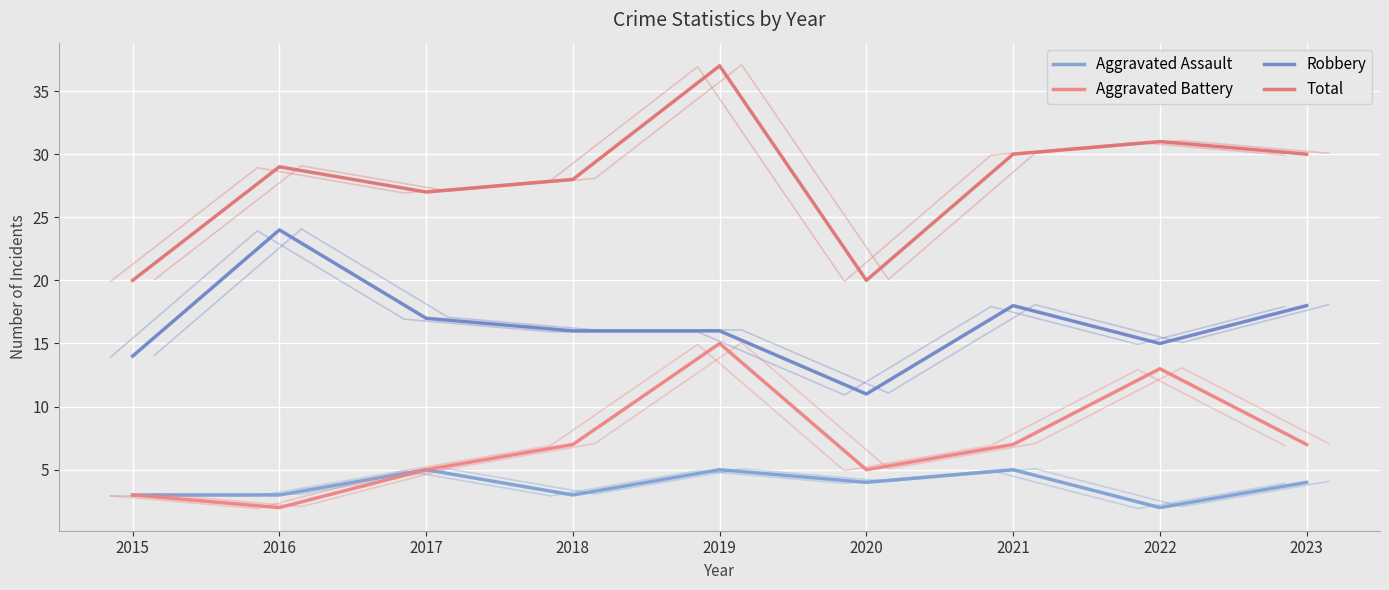

Does the chart display data point markers on the line(s)?

No